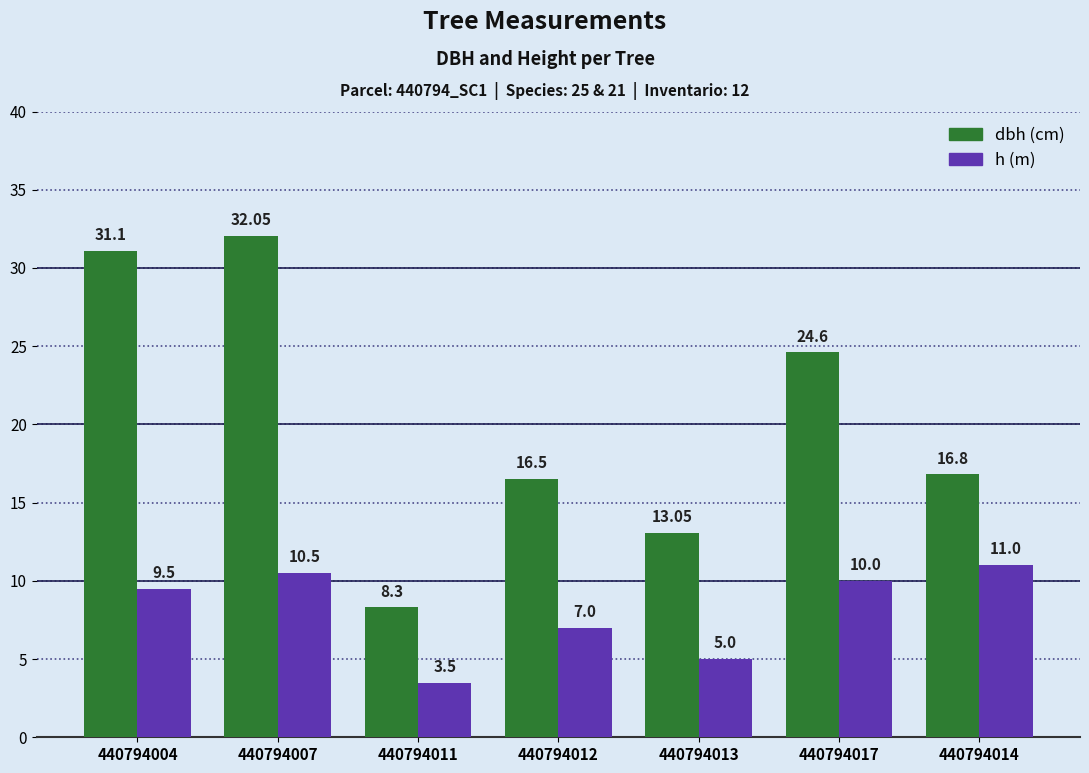

What is the spread (max minus min) of values at 440794004?

21.6